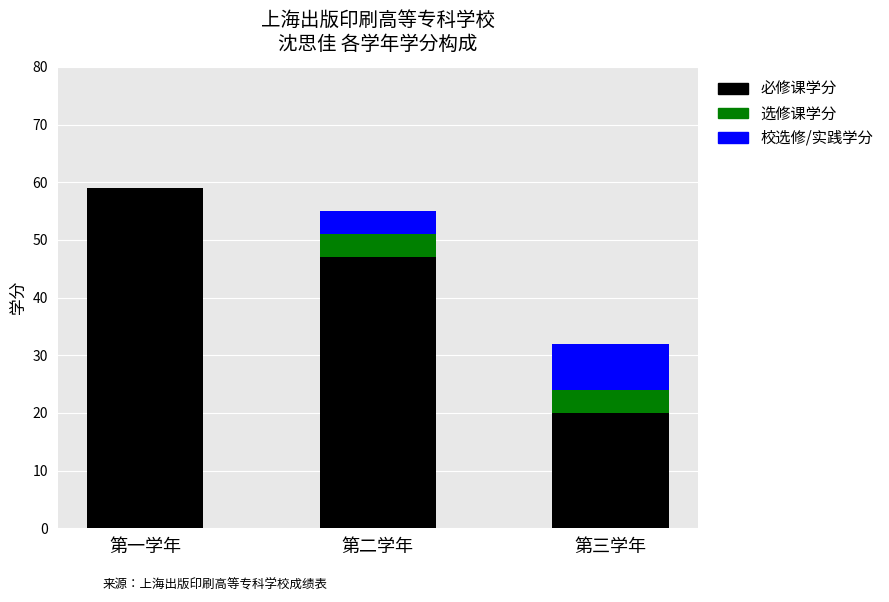

Which category has the highest value in the 必修课学分 series?

第一学年